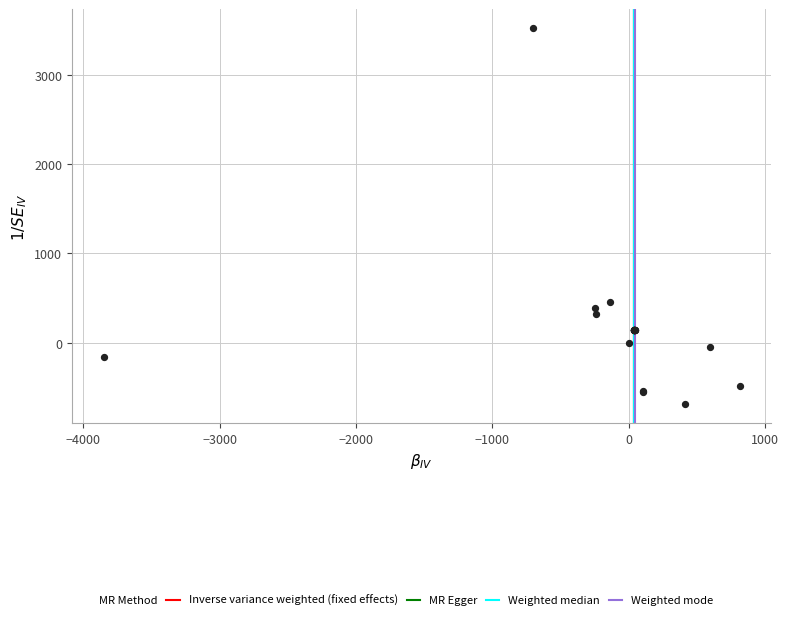

What Y value in the scatter plot is closest to 1418?

451.4